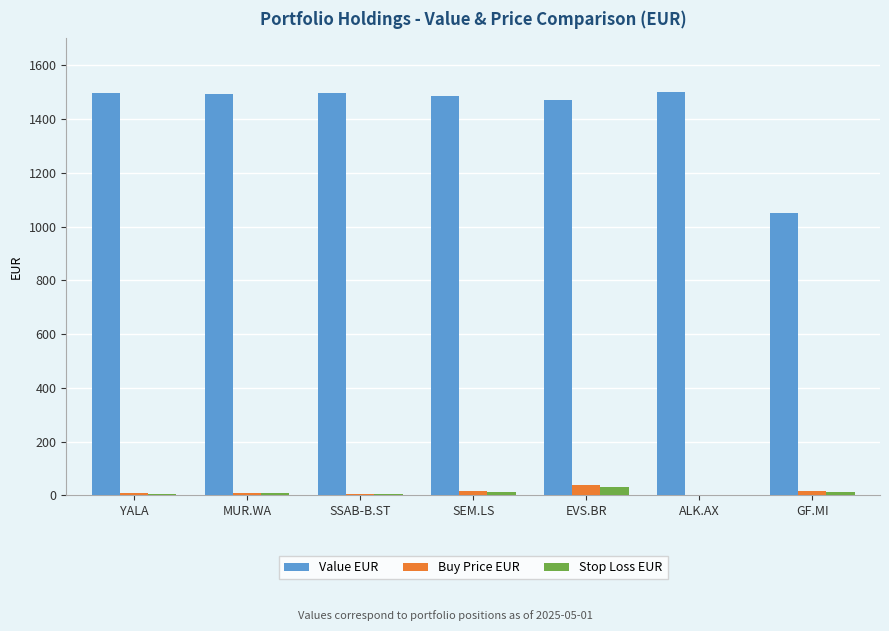

What is the sum of all Value EUR values?

9991.2